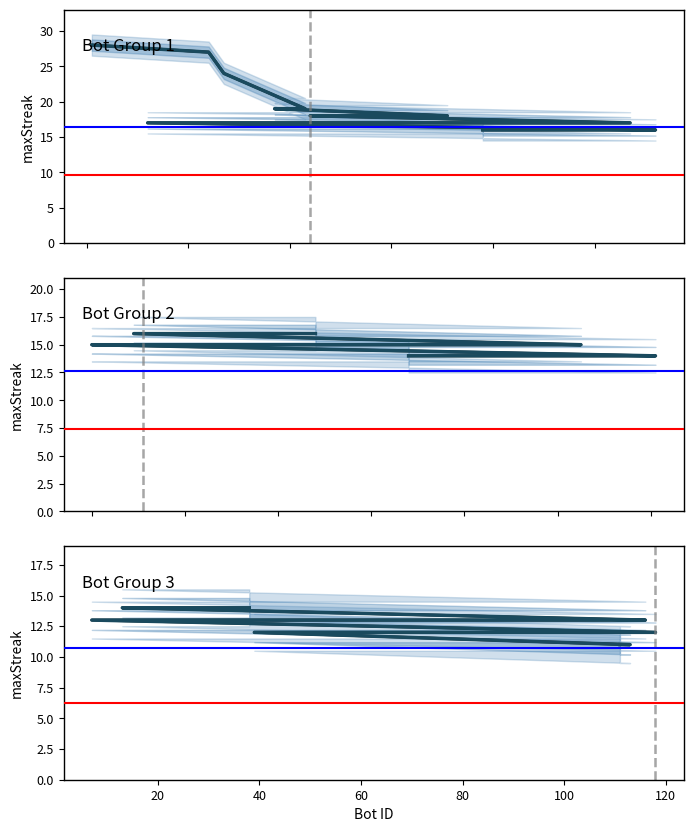

What is the label of the 25th point from the right?

105